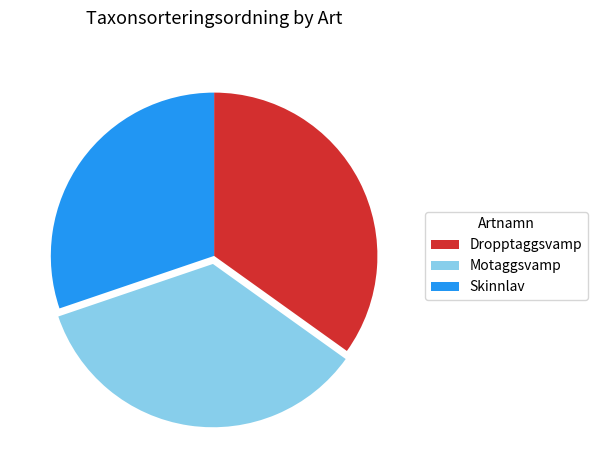

Which slice is the smallest?

Skinnlav